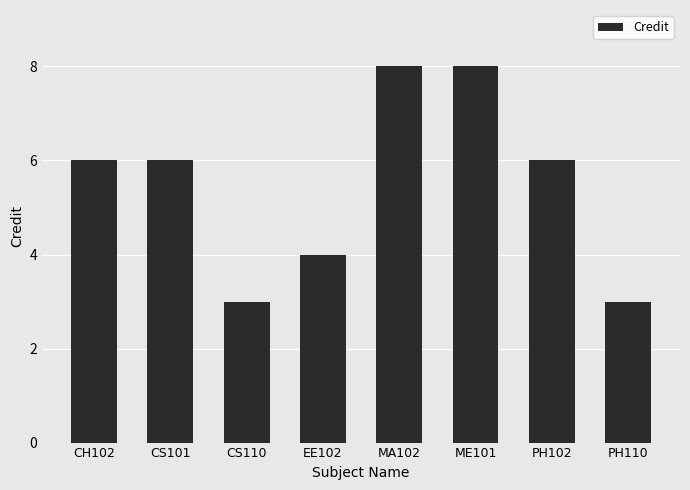

What is the maximum value shown in the chart?

8